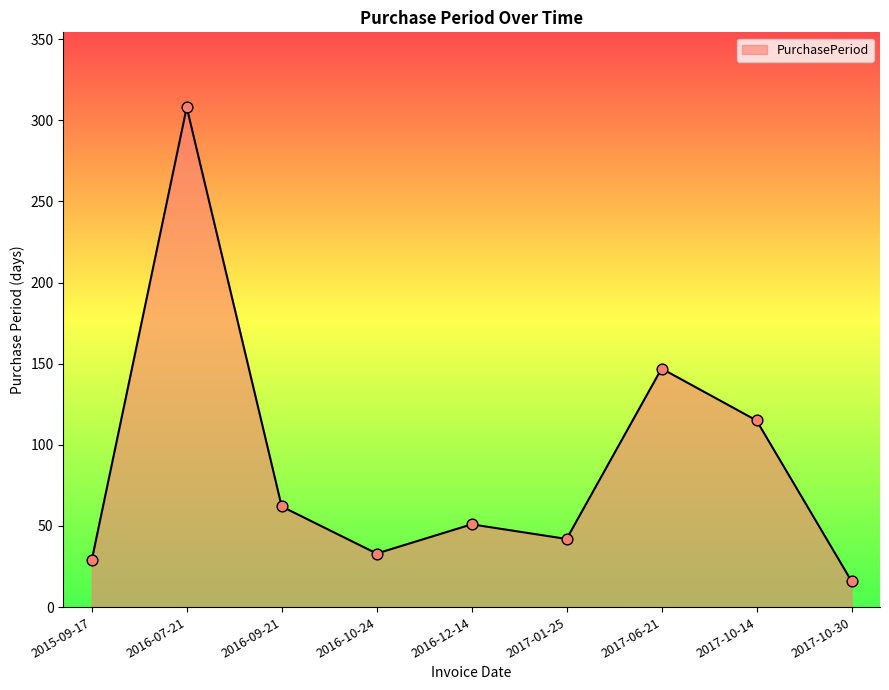

What is the ratio of the value at 2016-09-21 to the value at 2017-10-14?

0.5